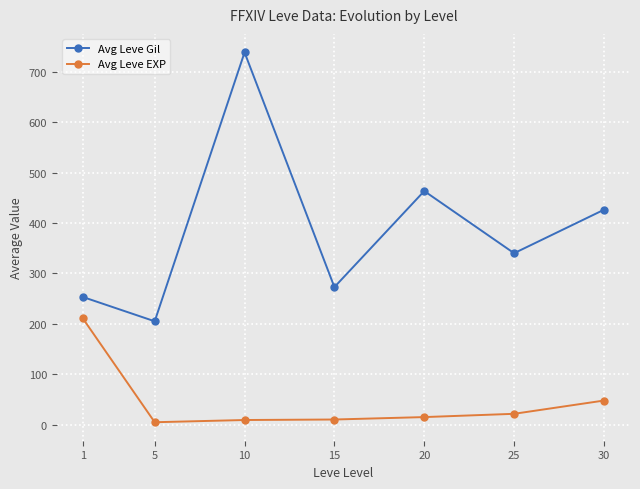

Which series has the widest spread of values?

Avg Leve Gil